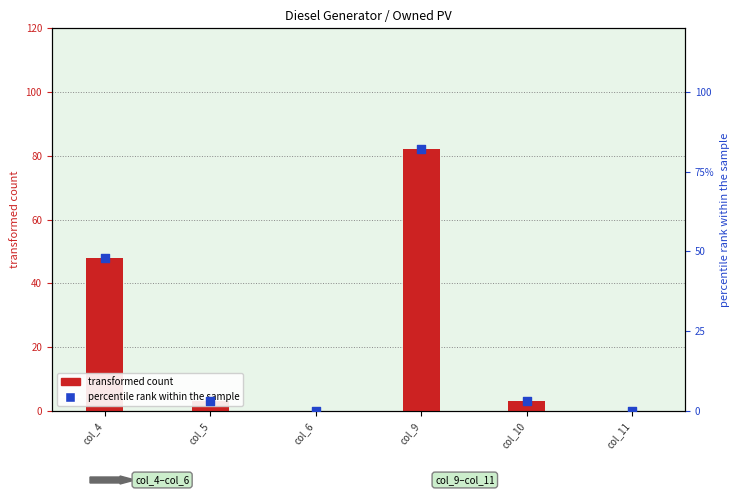

Between col_6 and col_4, which is larger?

col_4